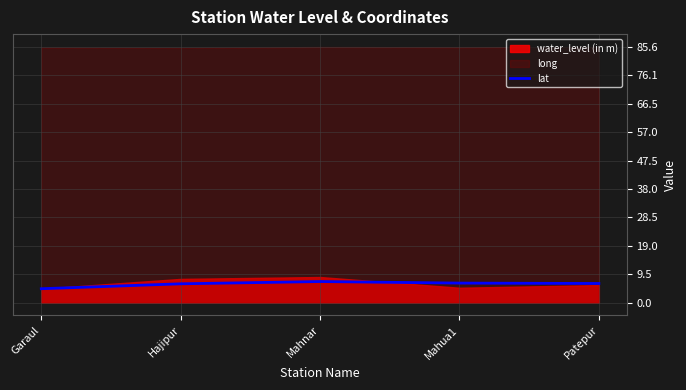

The value at Mahnar is 7.0. True or false?

True